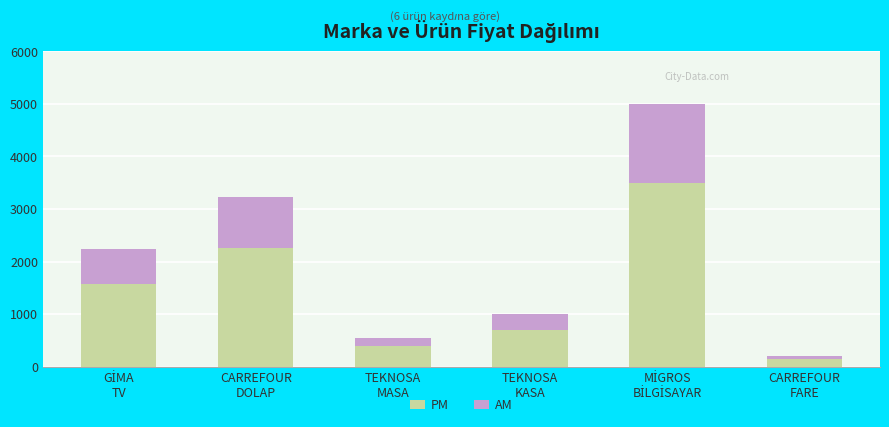

What is the highest value of the PM series?

3500.0